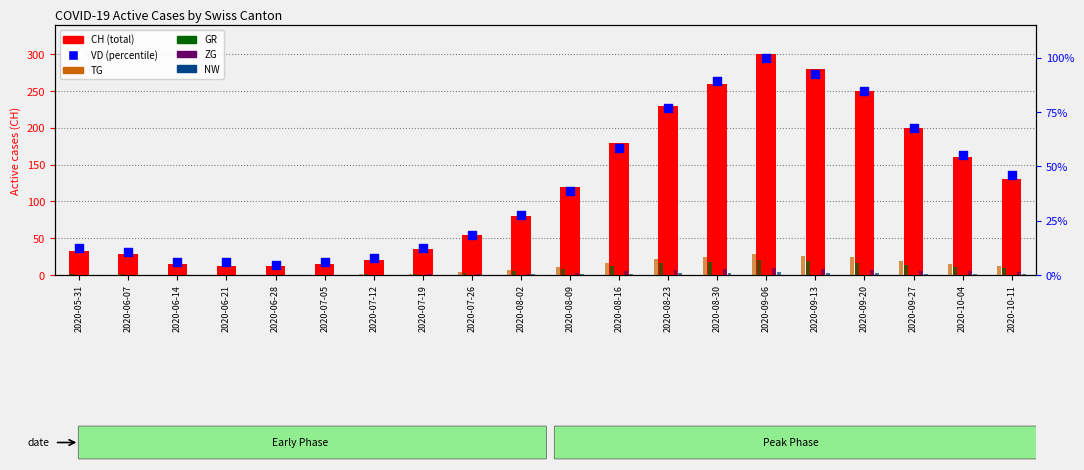

What is the total value across all series at 2020-06-21?

18.2